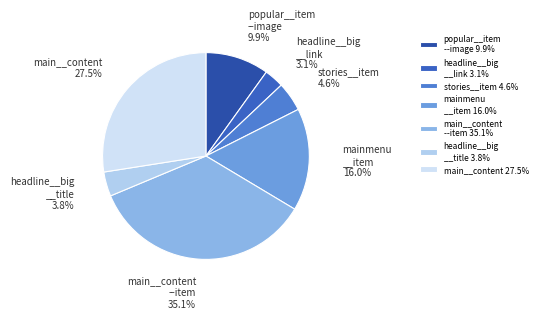

Does mainmenu __item account for over 50% of the chart?

No